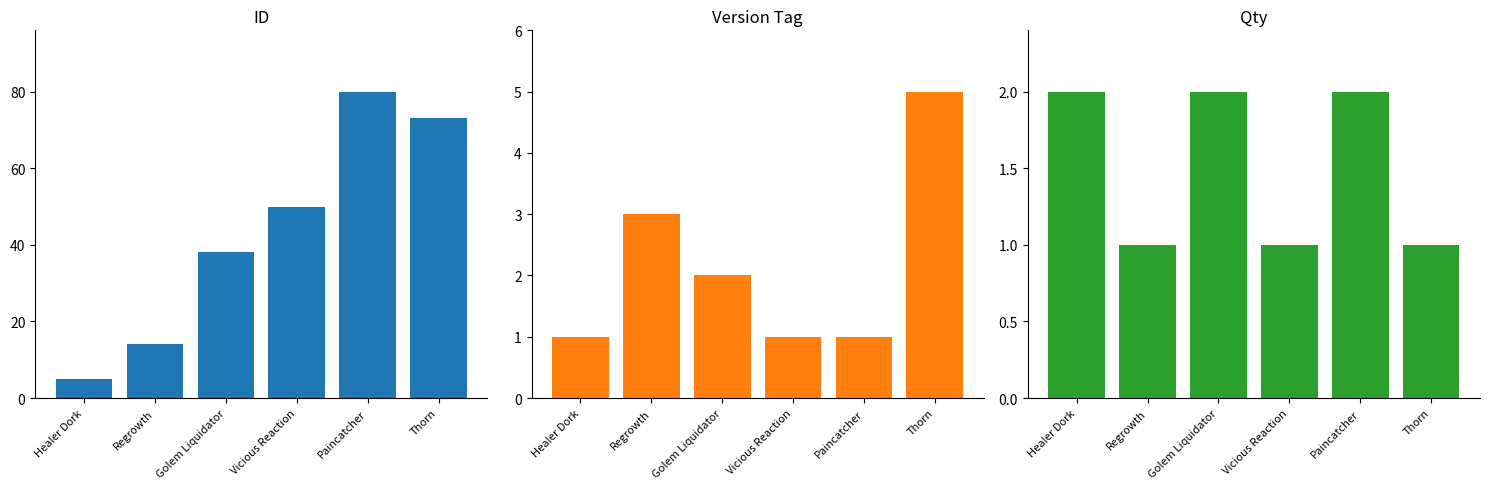

What position from the left is Regrowth?

2